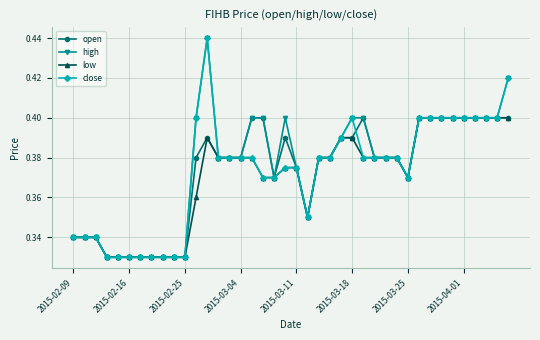

Count the close values in the range 0 to 1.

40